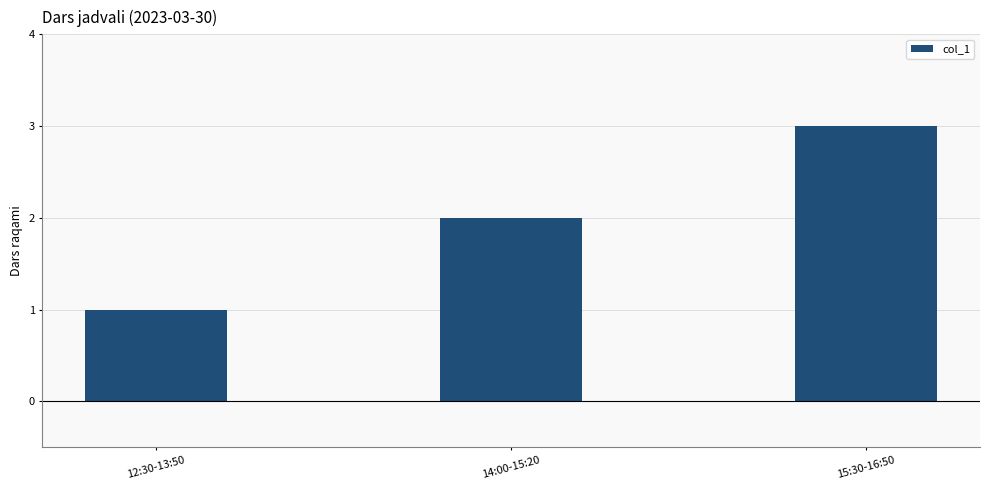

The chart shows a value of 0 at 12:30-13:50. True or false?

False